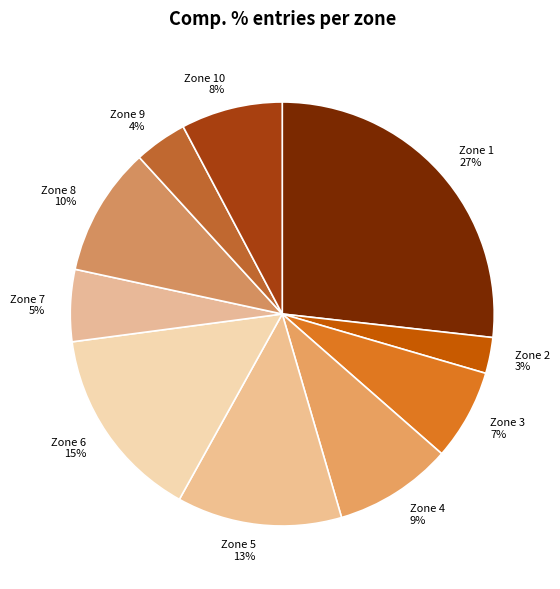

To the nearest percent, what is the combined percentage of Zone 3 and Zone 4?

16%